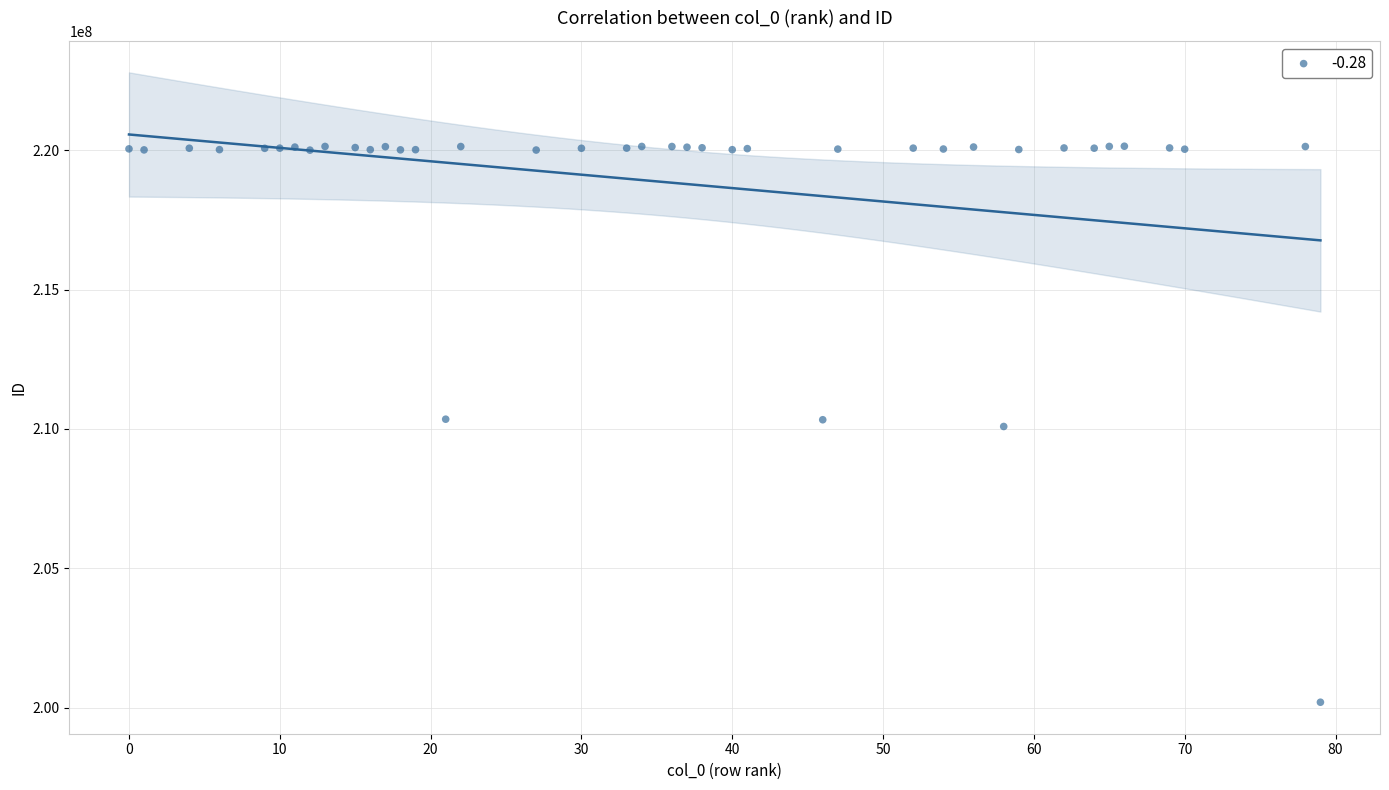

What is the range of Y values (max minus min)?

19953138